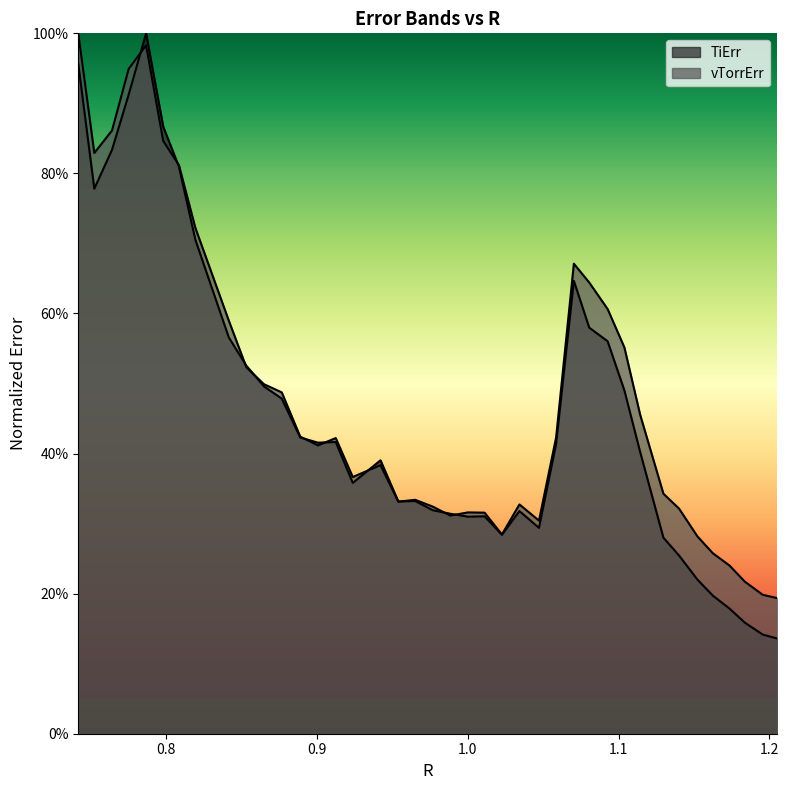

What is the value of the TiErr point at the 3rd from the left?

0.8